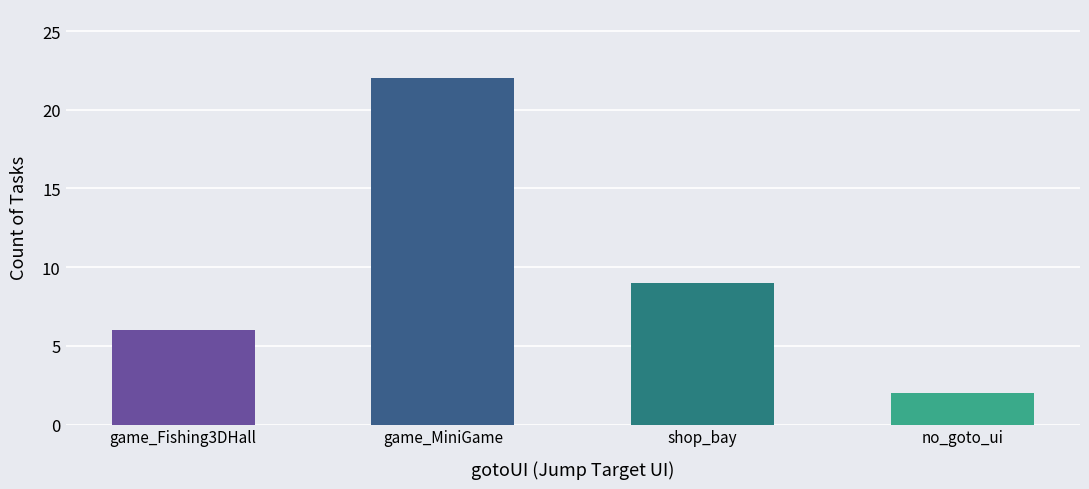

Reading left to right, extract all data points from this chart.

game_Fishing3DHall=6	game_MiniGame=22	shop_bay=9	no_goto_ui=2